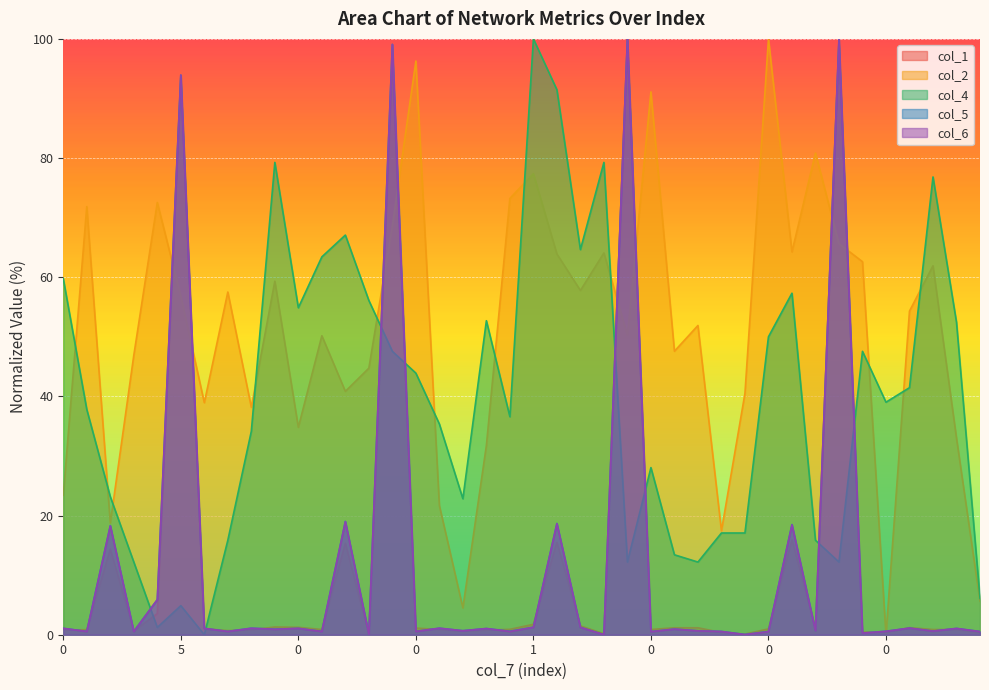

Which series has the largest total across all categories?

col_2